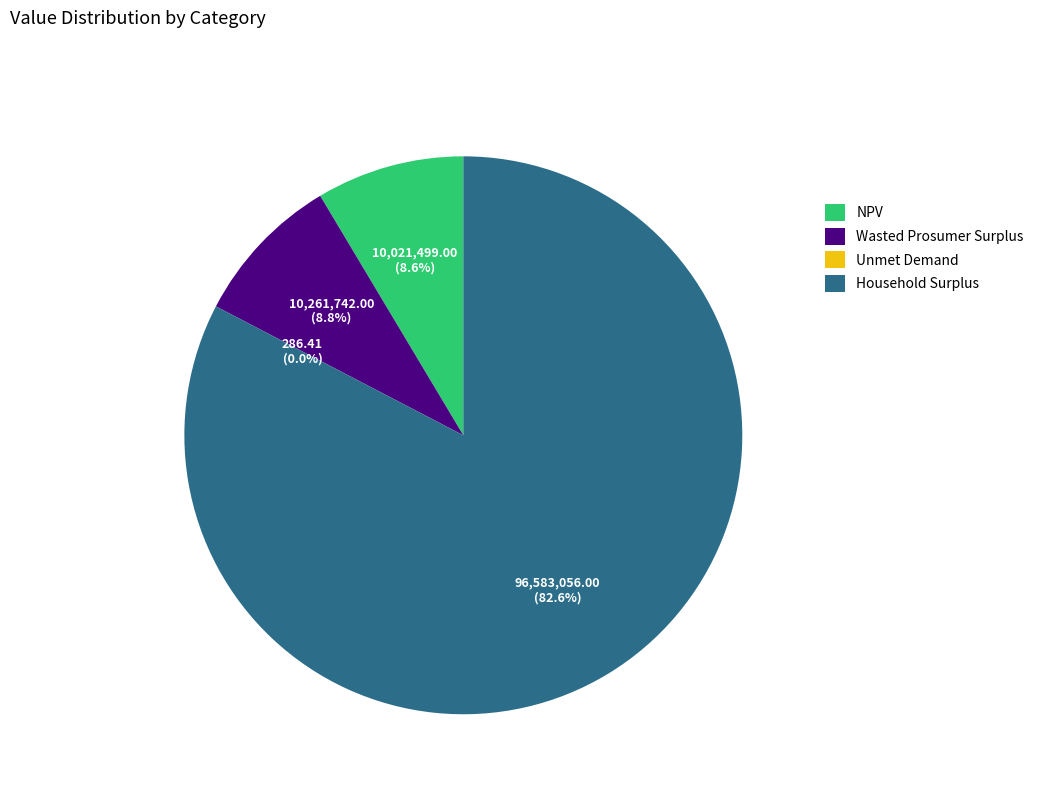

What portion of the pie excludes Wasted Prosumer Surplus?

91.2%